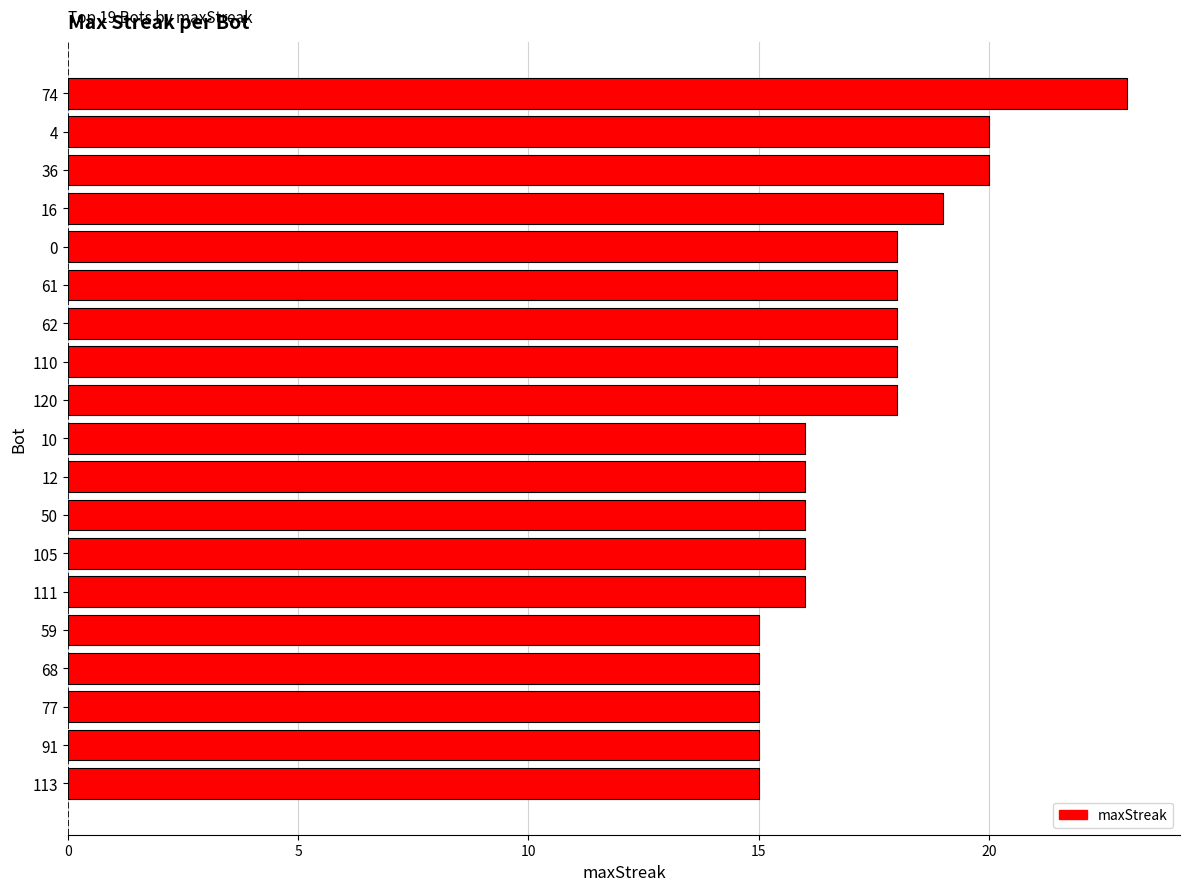

Read the value at 105.

16